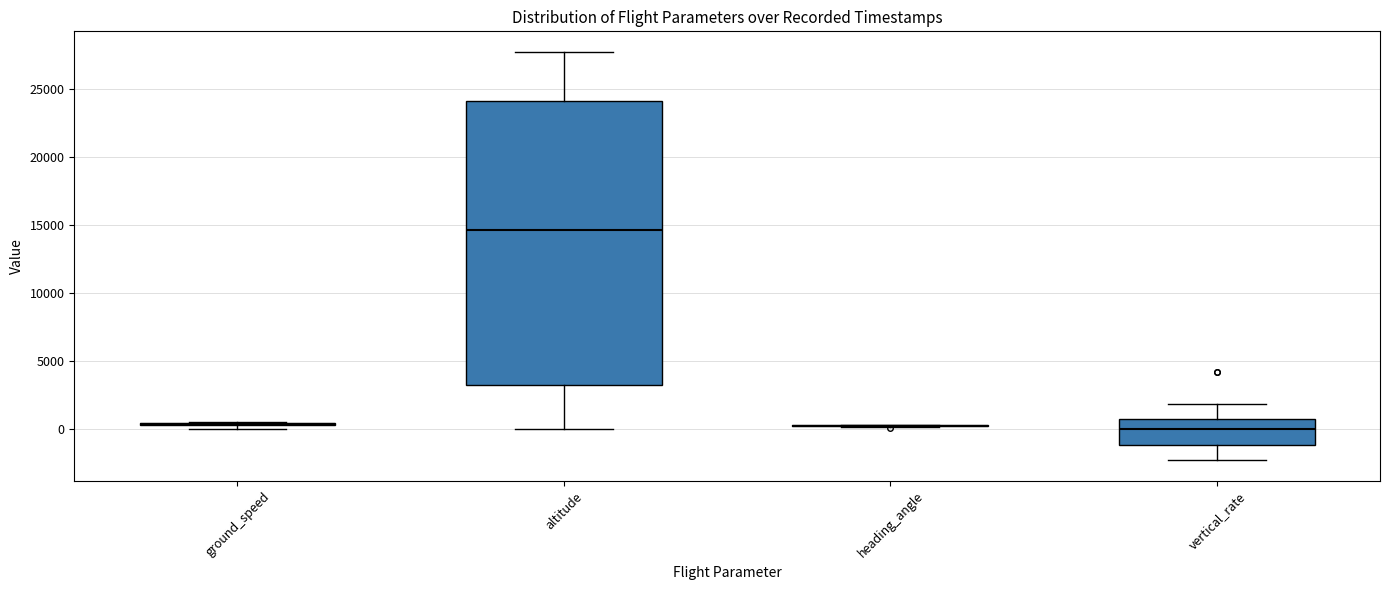

Which box is the tallest, from its lower edge to its upper edge?

altitude